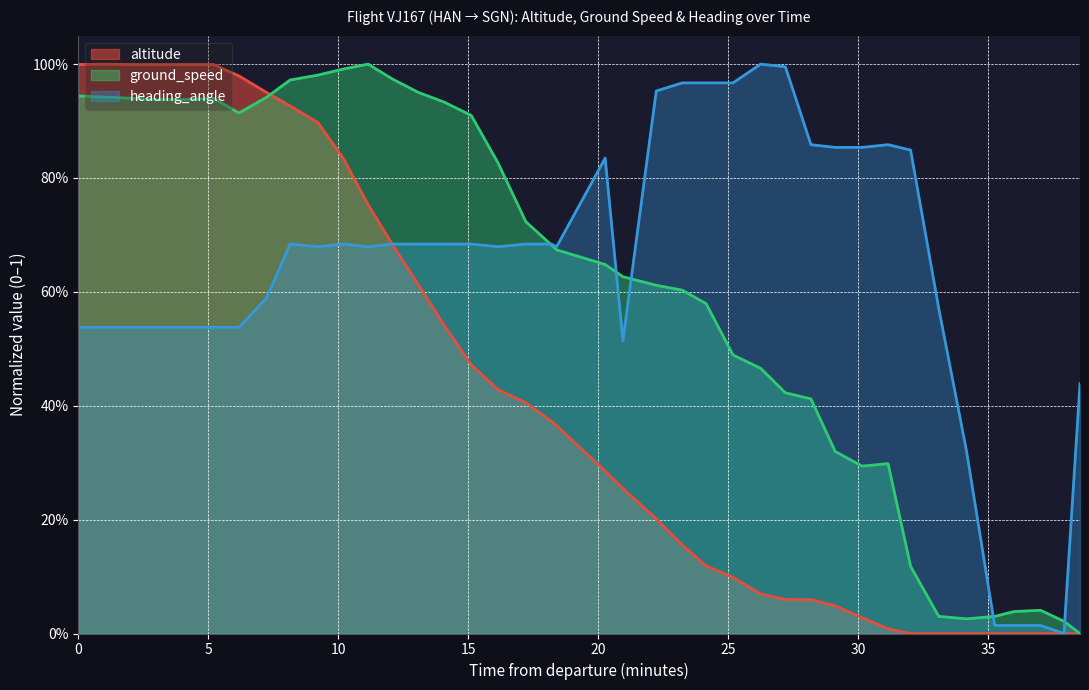

The altitude series shows 1.3 at 5. True or false?

False